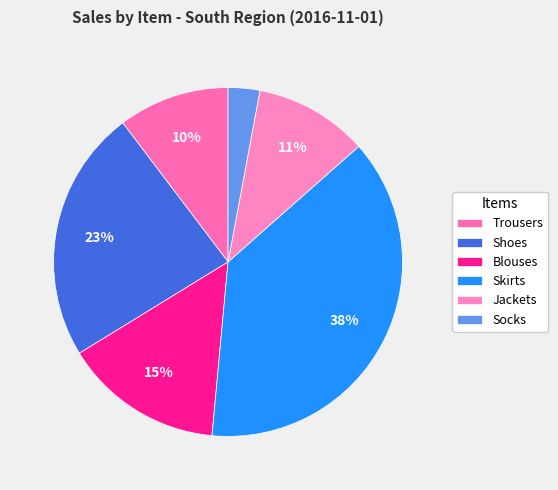

Which category has the smallest portion of the pie?

Socks